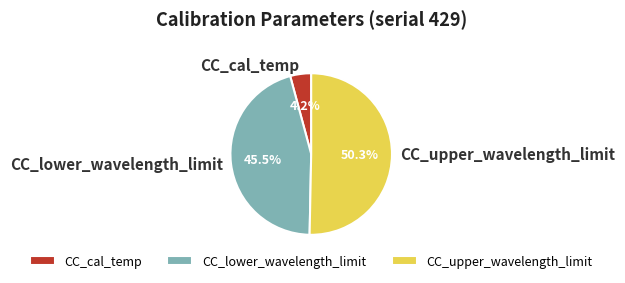

Which slice is the smallest?

CC_cal_temp